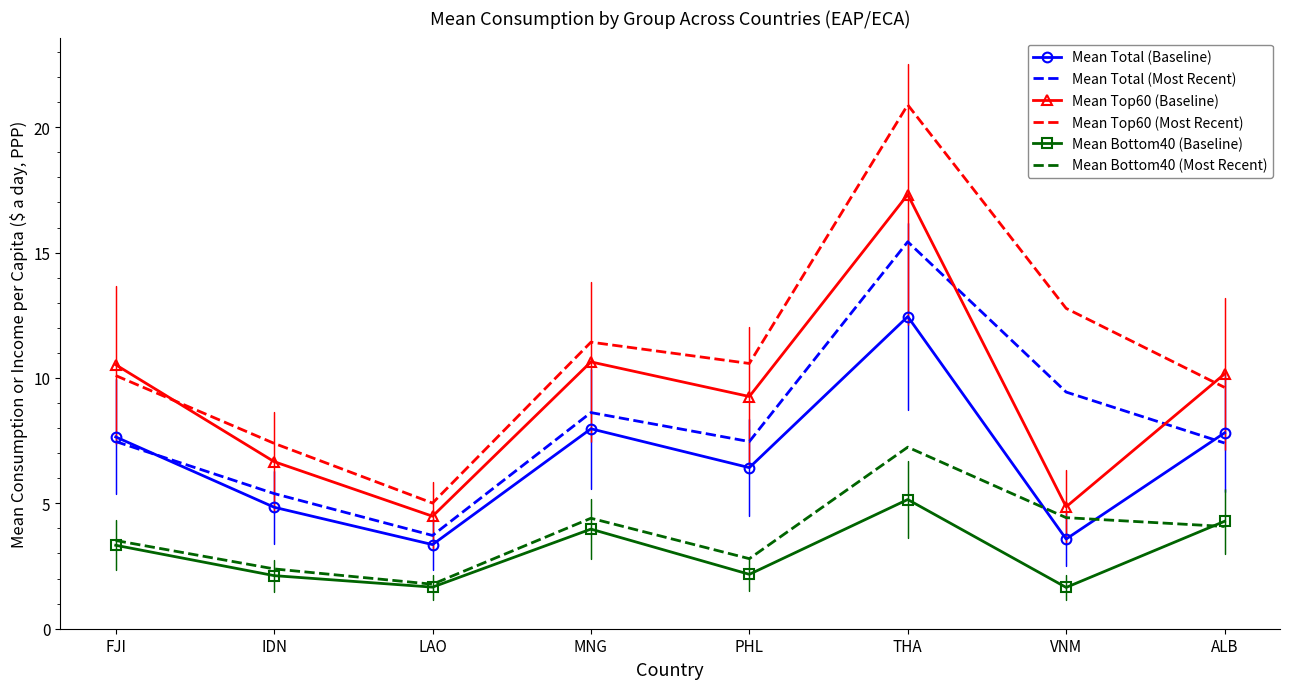

The value of Mean Total (Most Recent) at LAO is 3.7. True or false?

True